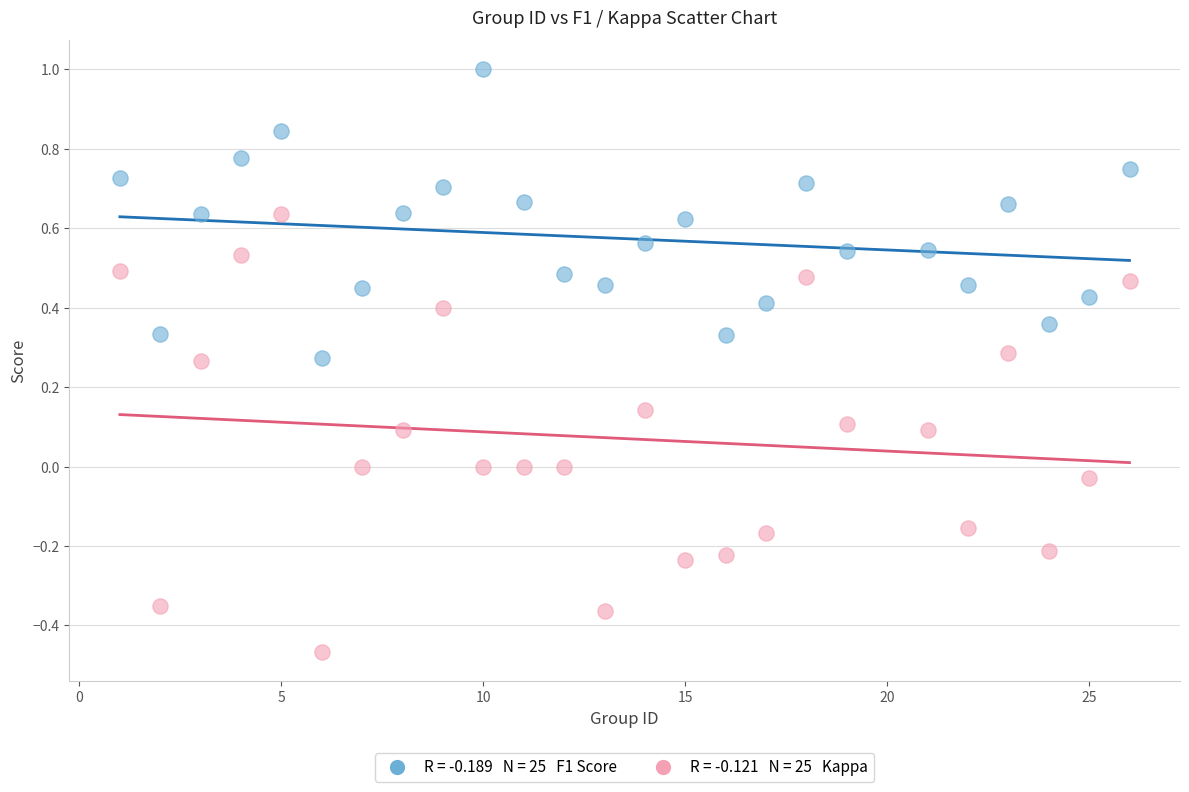

Across all data points, what is the range of Y values (max minus min)?

1.5